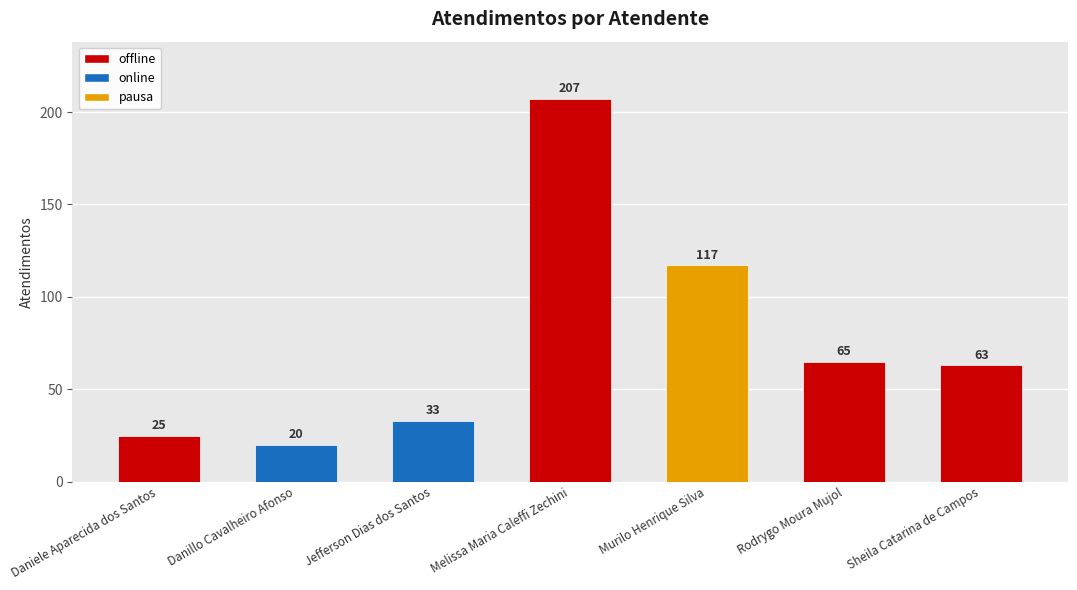

Reading left to right, list all the values displayed in this chart.

Daniele Aparecida dos Santos=25	Danillo Cavalheiro Afonso=20	Jefferson Dias dos Santos=33	Melissa Maria Caleffi Zechini=207	Murilo Henrique Silva=117	Rodrygo Moura Mujol=65	Sheila Catarina de Campos=63